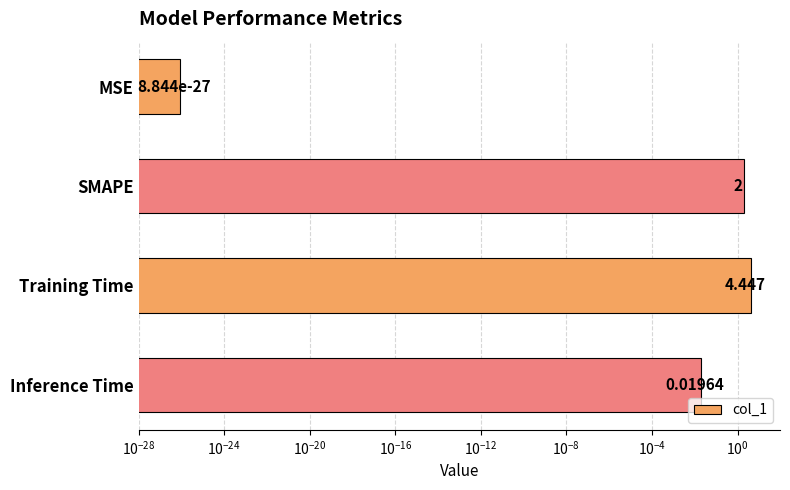

What is the value of the 2nd bar from the left?

2.0